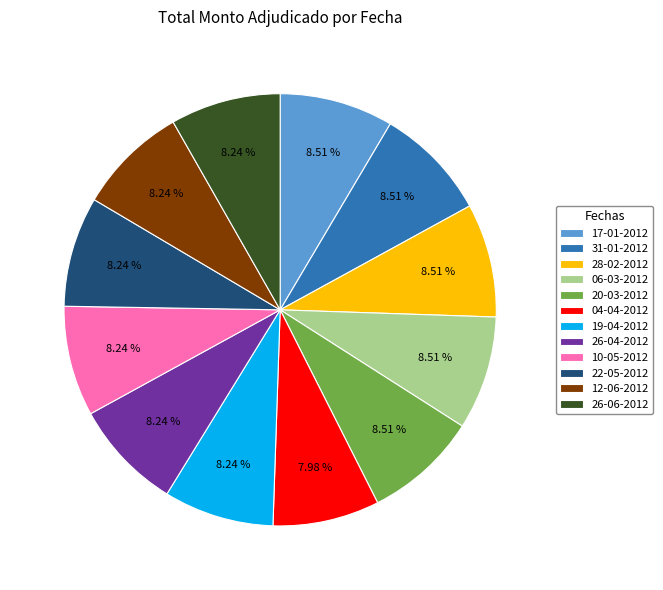

Count the number of slices in the pie.

12